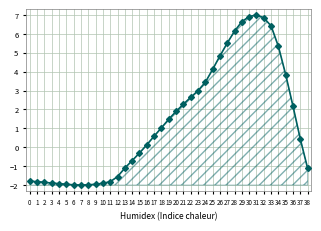

Is it true that the value at 27 is 9.8?

False